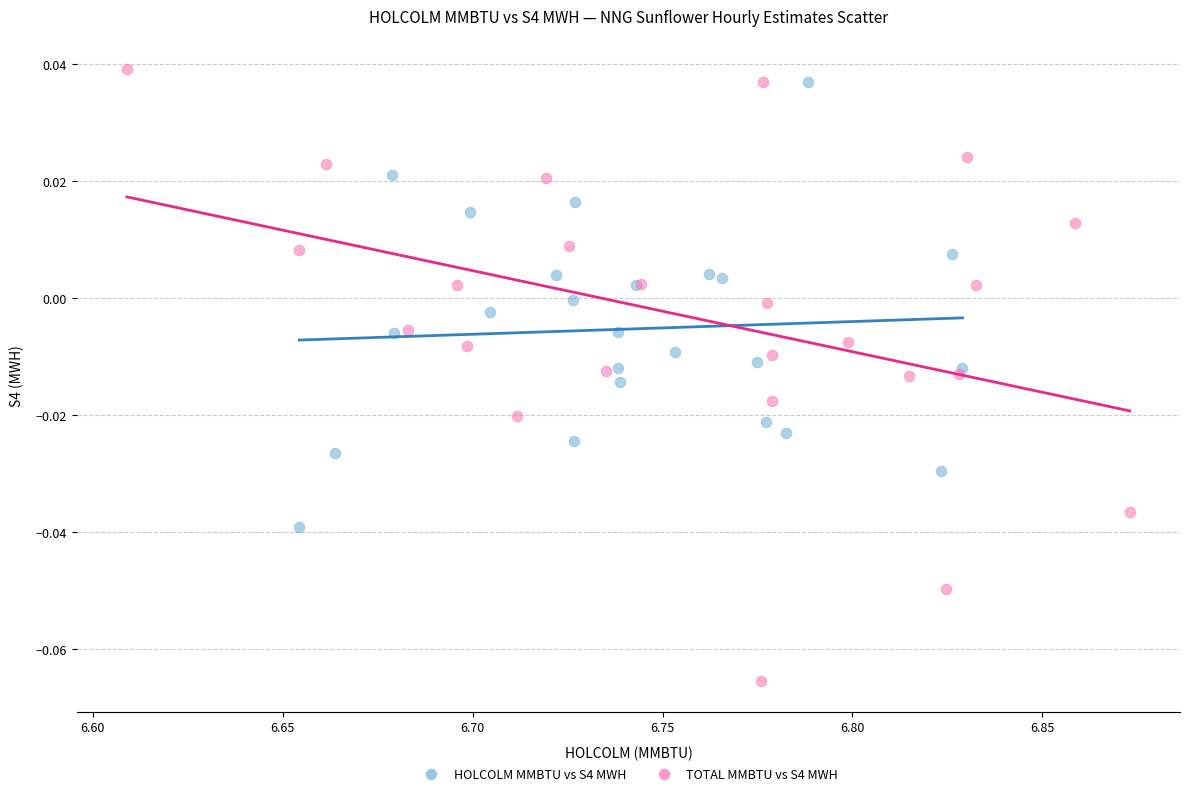

Which series reaches the minimum Y coordinate?

TOTAL MMBTU vs S4 MWH